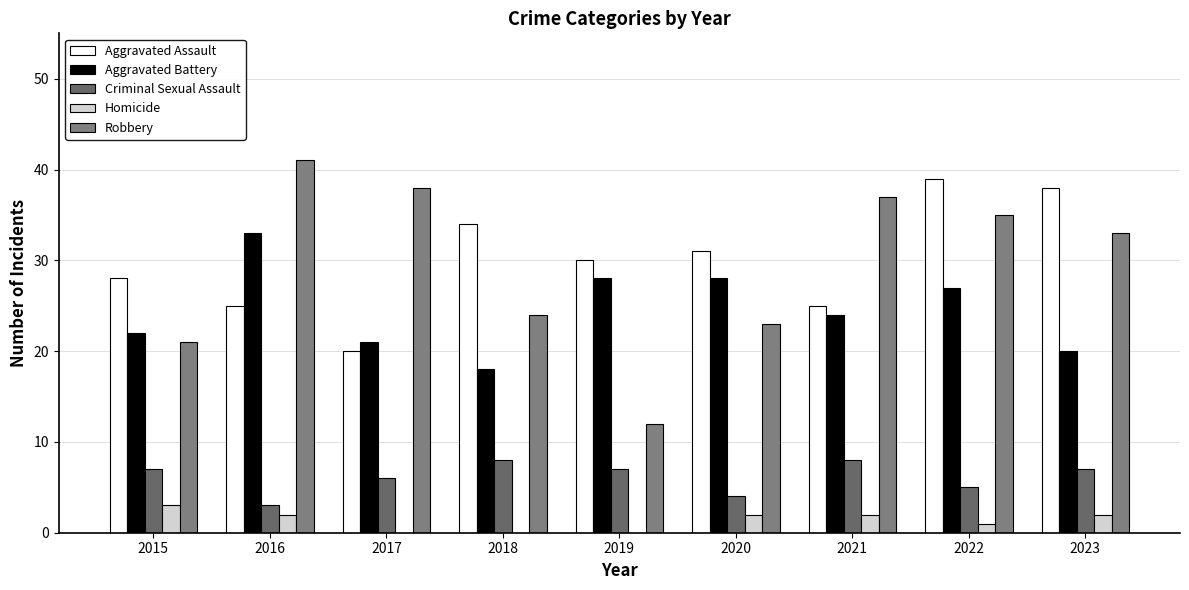

What is the difference between the Homicide values at 2016 and 2019?

2